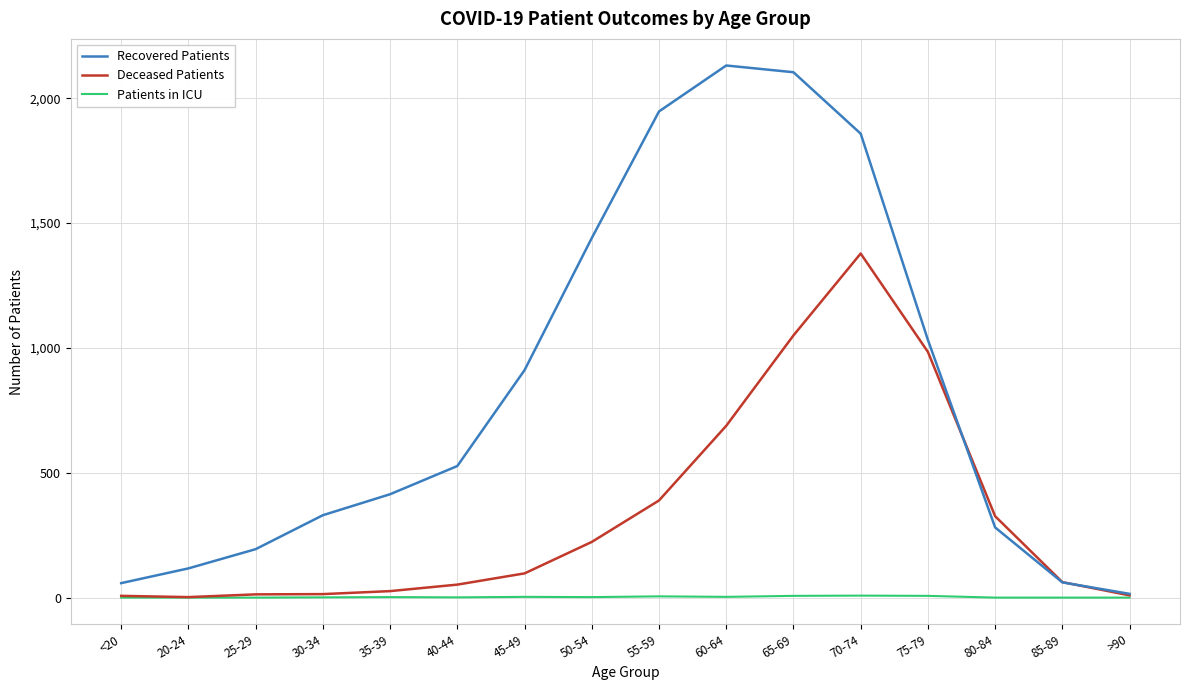

List the series in order of their peak value, highest first.

Recovered Patients, Deceased Patients, Patients in ICU